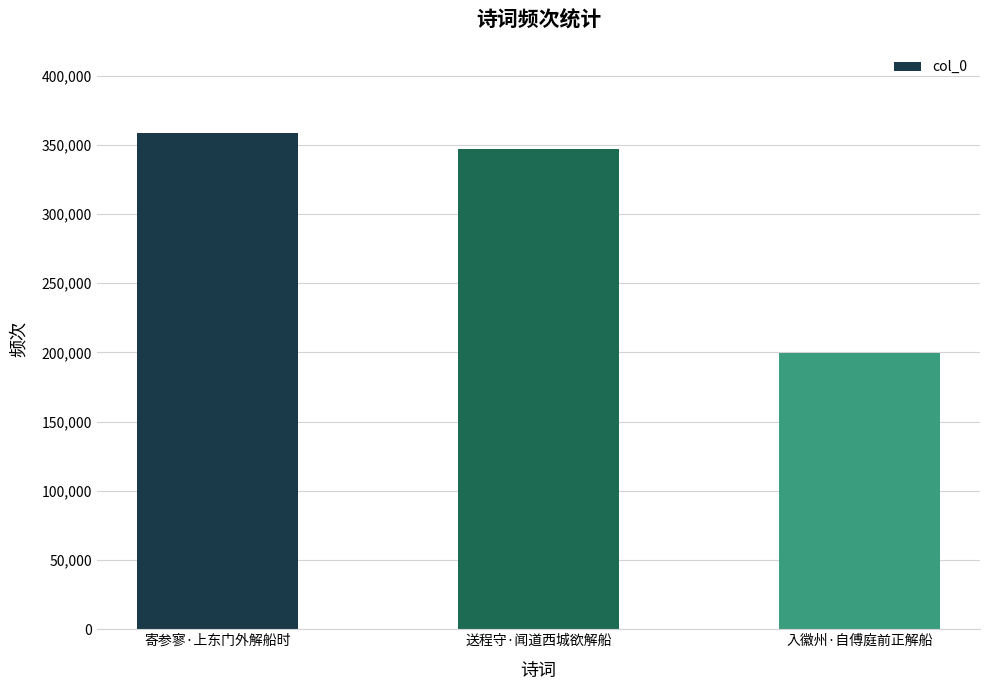

What is the average value?

301556